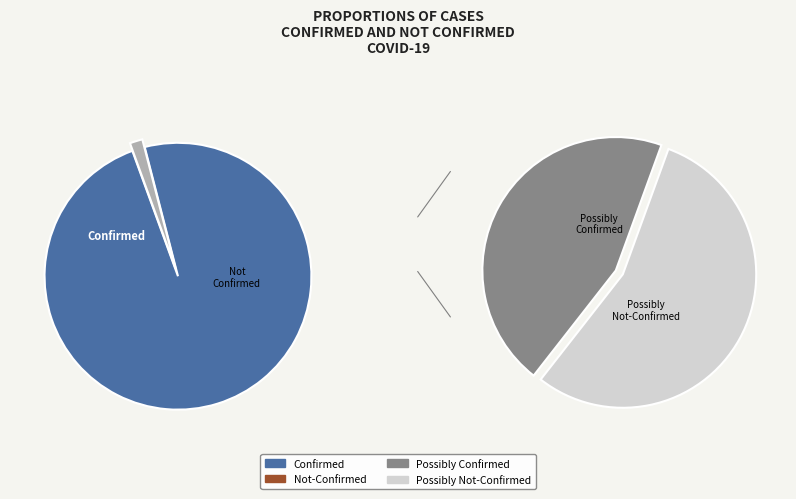

Does Confirmed (value=0) account for over 50% of the chart?

No